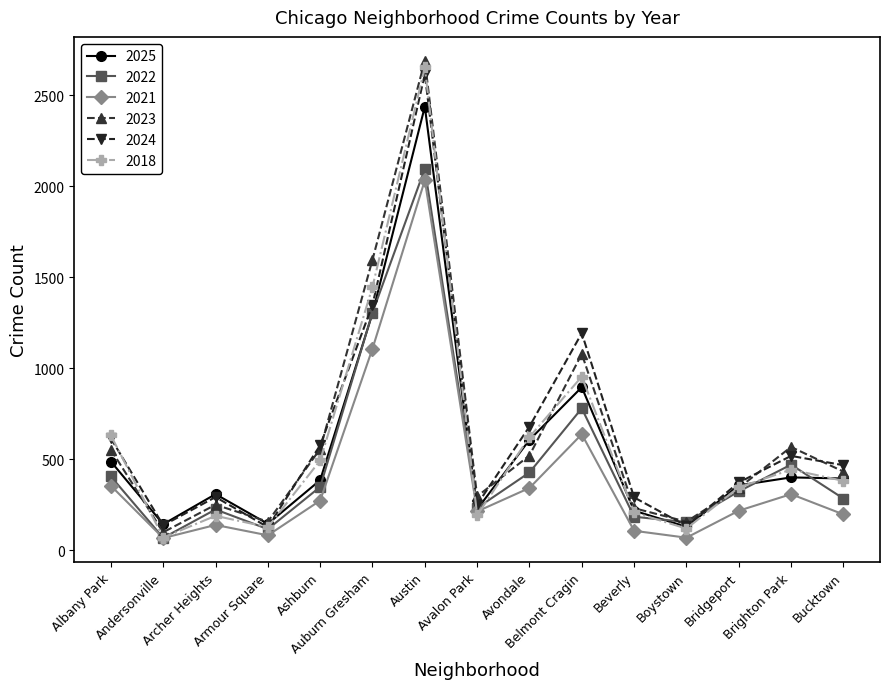

What is the difference between the 2023 values at Auburn Gresham and Bridgeport?

1253